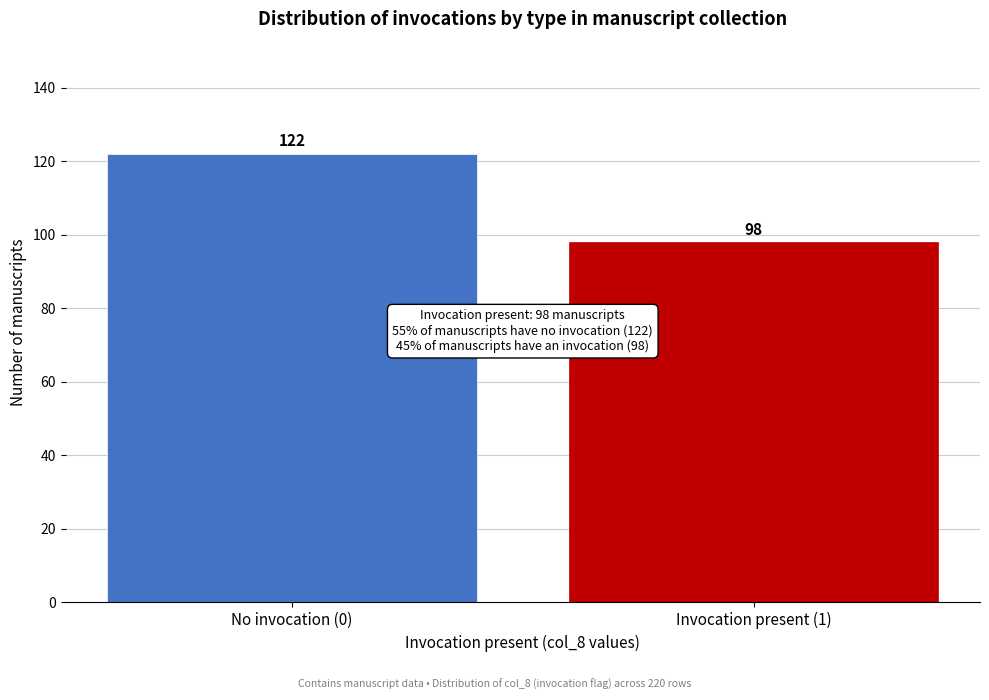

Reading left to right, list all the values displayed in this chart.

No invocation (0)=122	Invocation present (1)=98